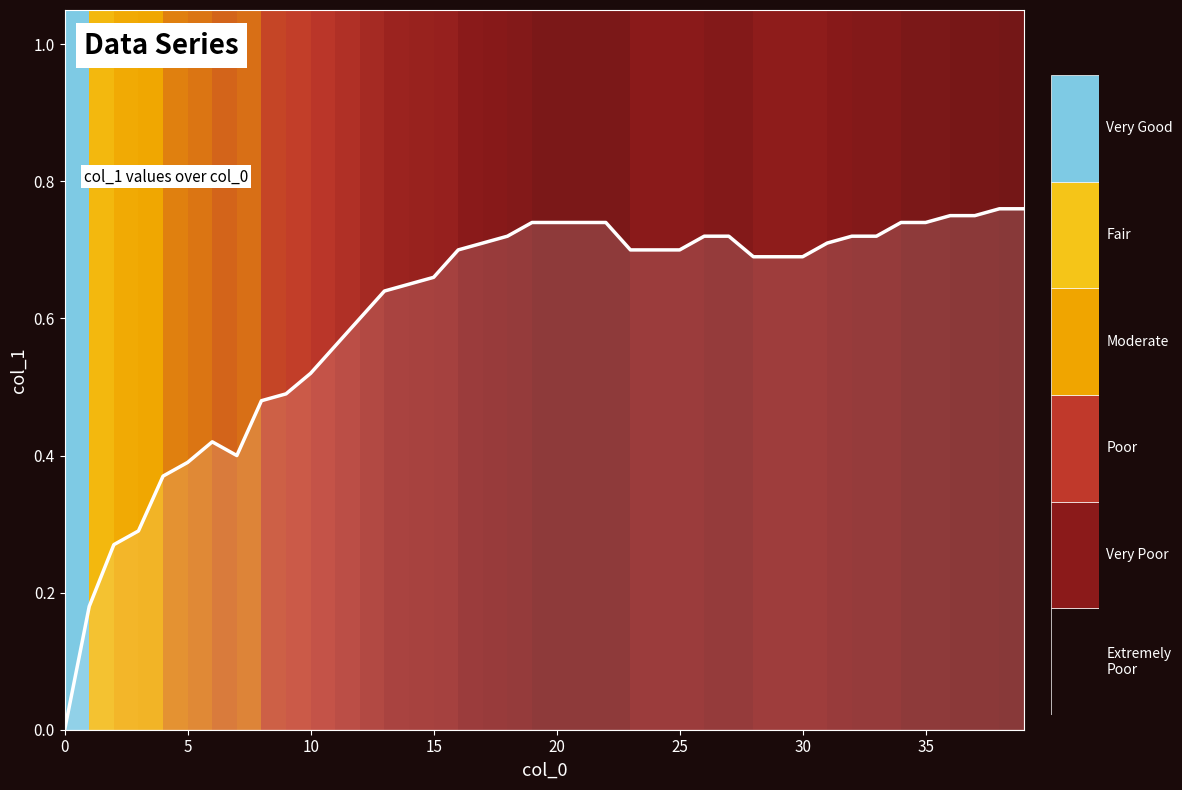

How many interior local valleys (lower than both neighbors) does the data have?

1